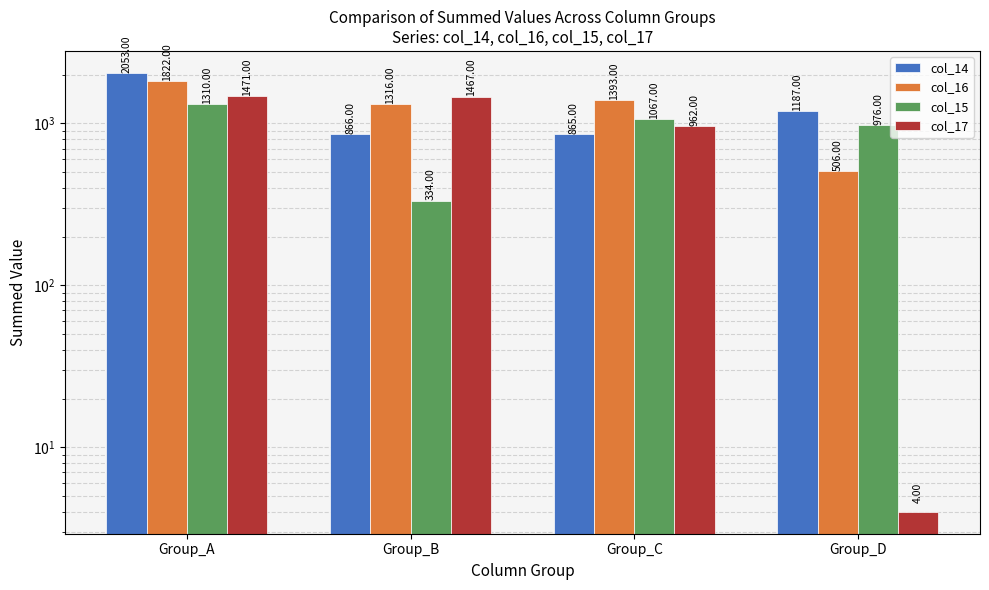

What are all the series names shown in the legend?

col_14, col_16, col_15, col_17